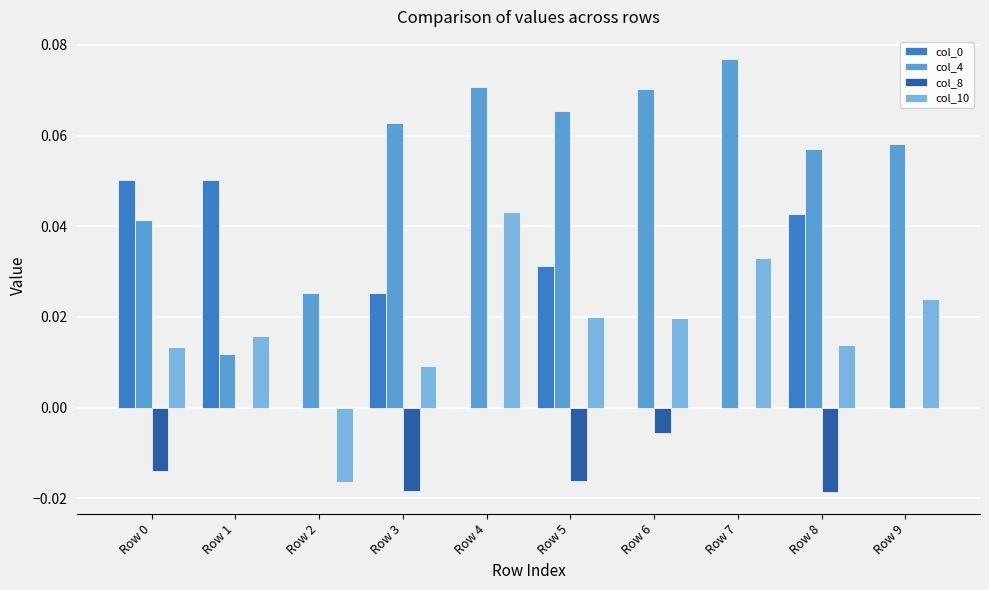

How many series are shown in this chart?

4